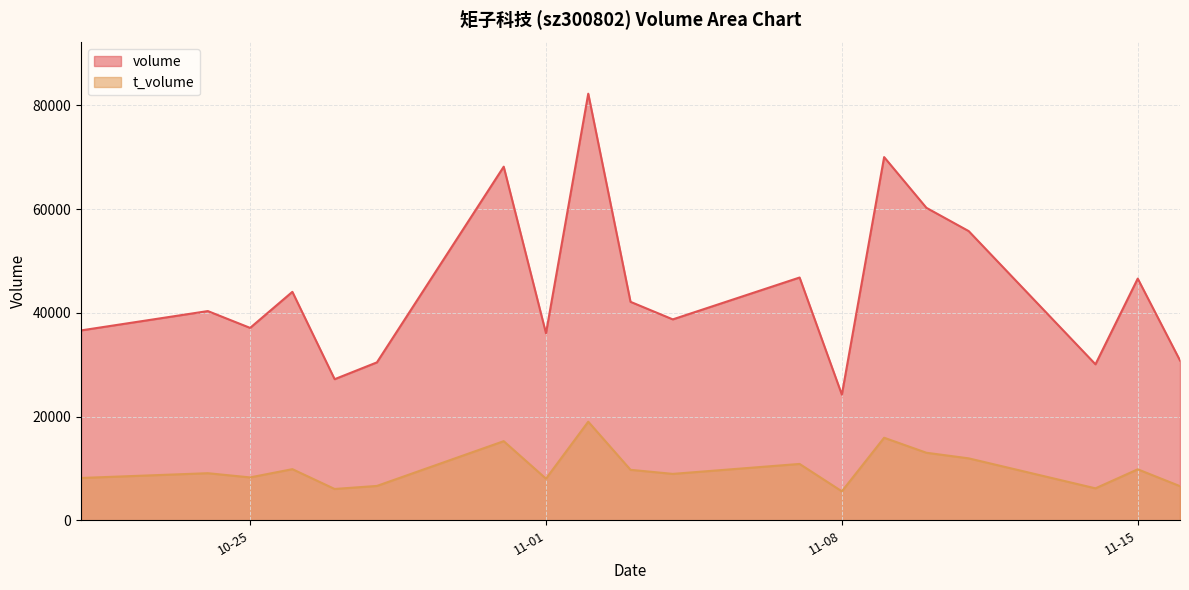

Which series has the largest total across all categories?

volume